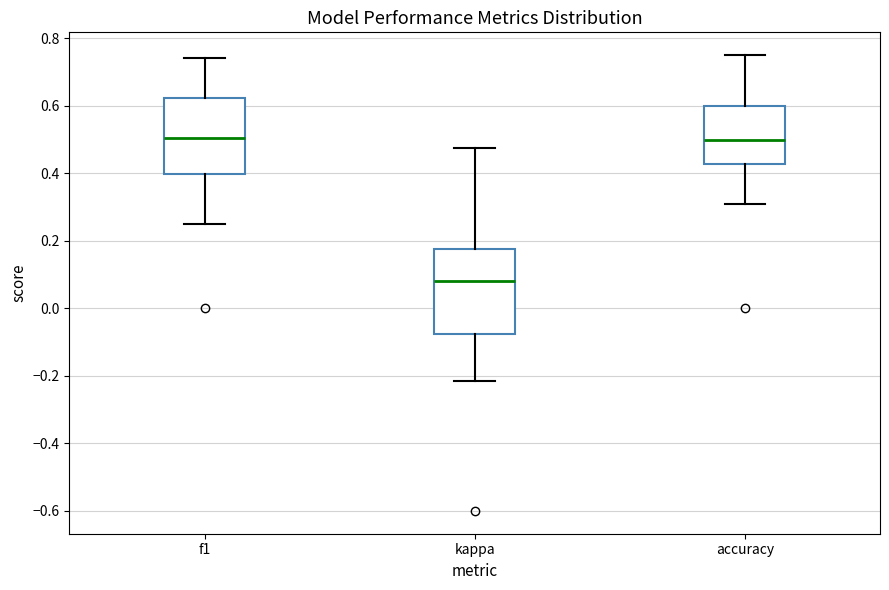

Where is the lower edge of the box for f1 on the y-axis? The values are not printed on the chart, so give them approximately, as read against the axis.

0.40